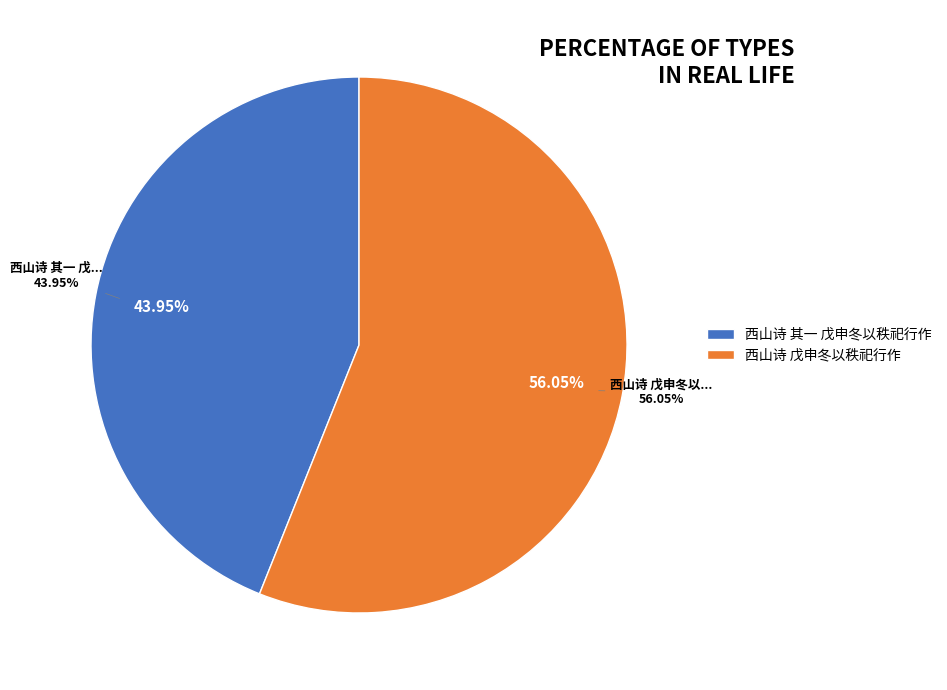

To the nearest percent, what is the combined percentage of 西山诗 其一 戊申冬以秩祀行作 and 西山诗 戊申冬以秩祀行作?

100%